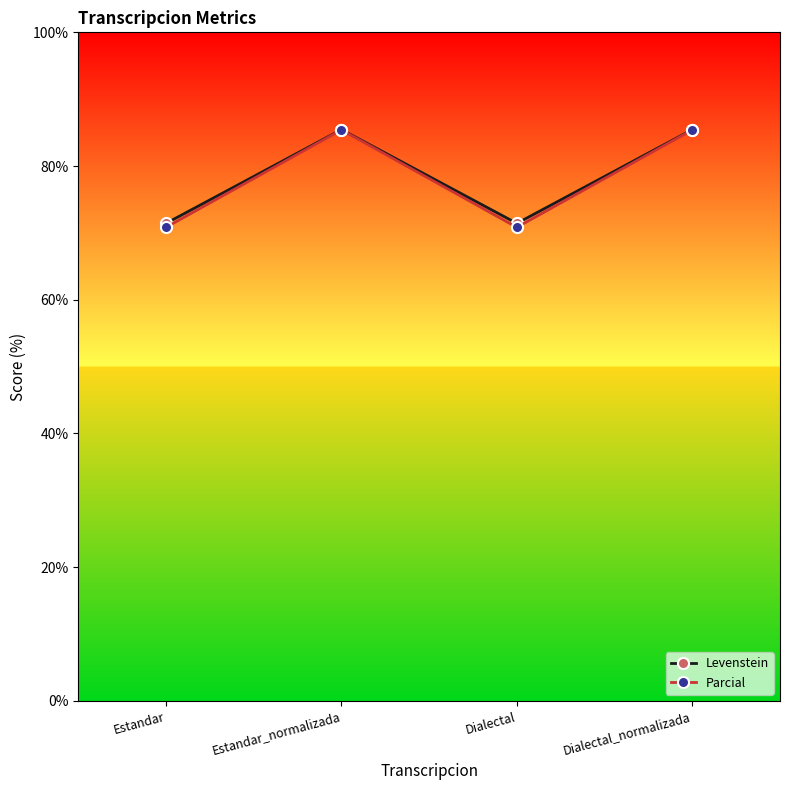

Which series changed the most between Estandar and Dialectal_normalizada?

Parcial